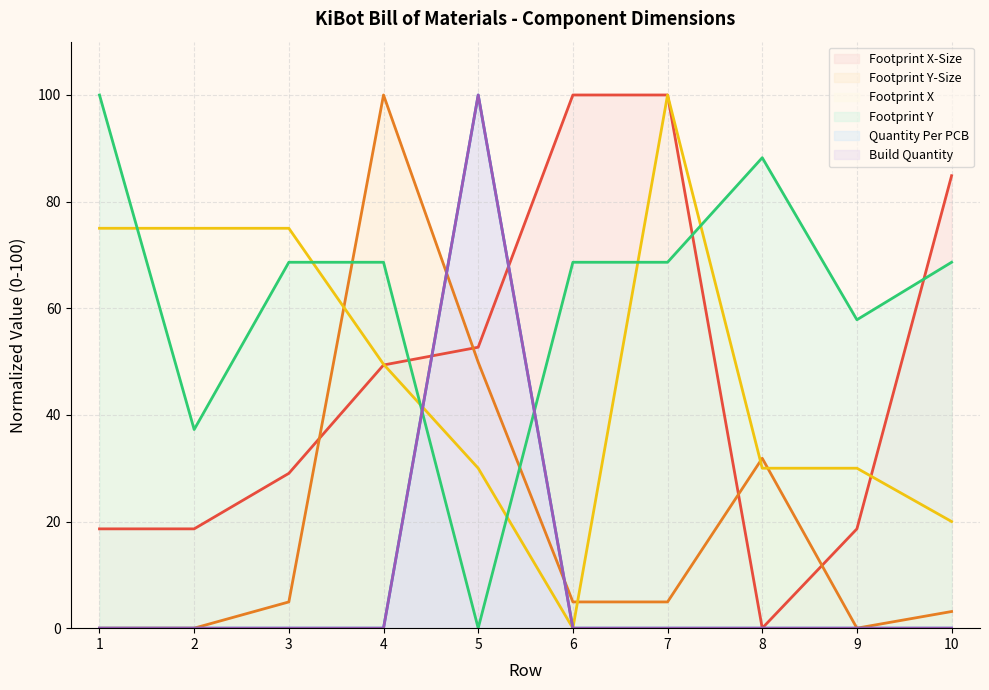

What is the greatest value displayed?

100.0